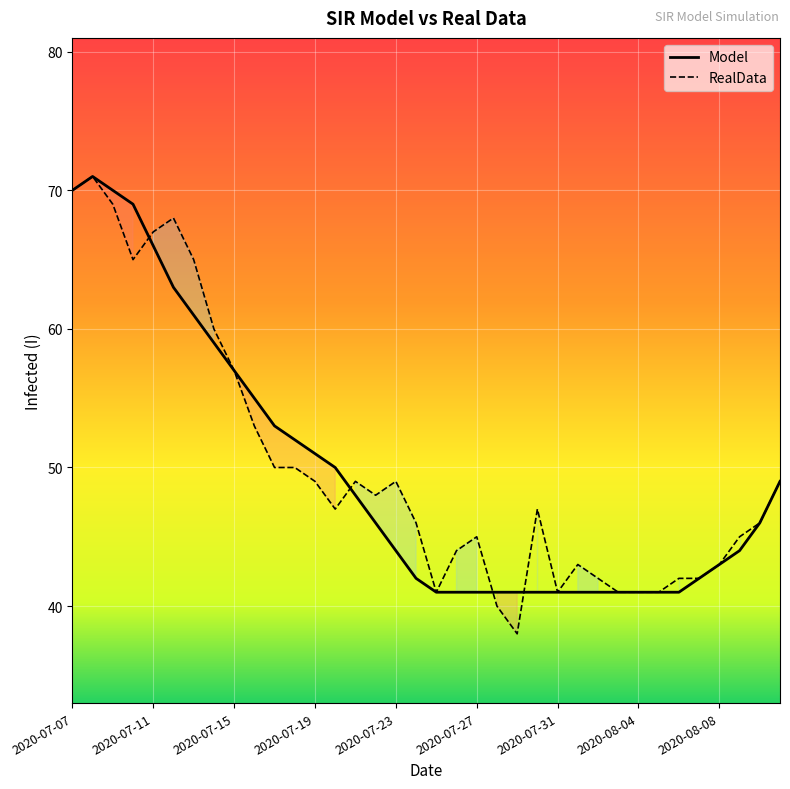

Which series has the widest spread of values?

RealData